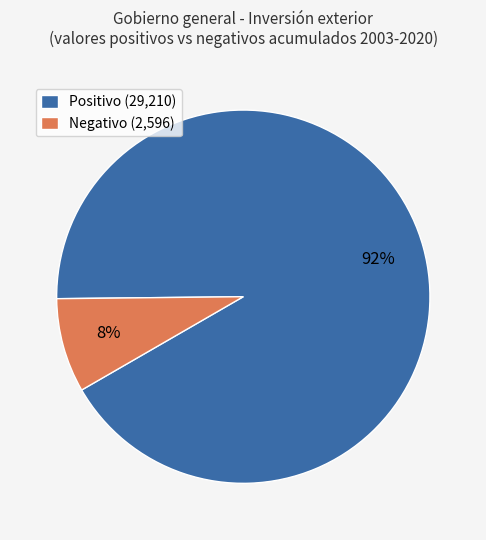

True or false: Negativo (2,596) accounts for 1% of the total.

False